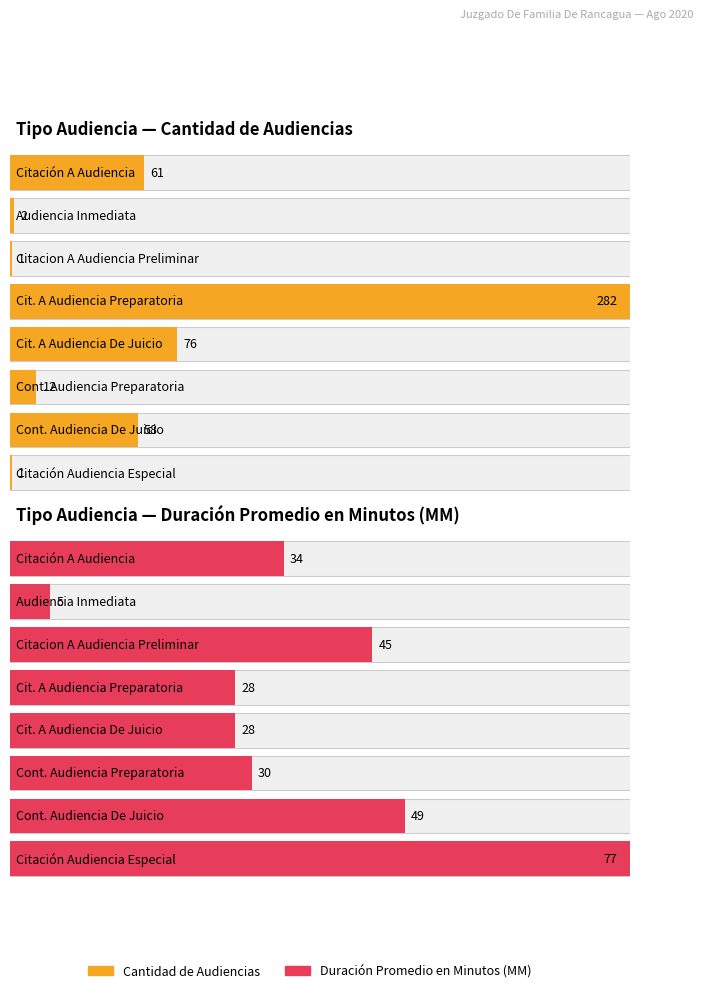

The value of Duración Promedio en Minutos (MM) at Continuación Audiencia Preparatoria is 30. True or false?

True